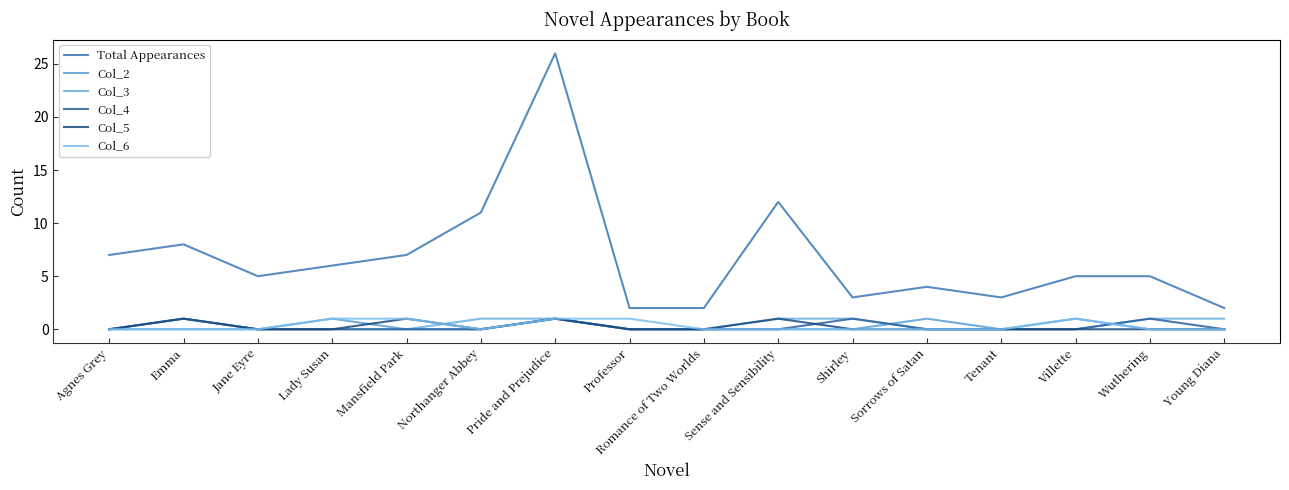

Reading right to left, extract all data points from this chart.

Total Appearances: Young Diana=2	Wuthering=5	Villette=5	Tenant=3	Sorrows of Satan=4	Shirley=3	Sense and Sensibility=12	Romance of Two Worlds=2	Professor=2	Pride and Prejudice=26	Northanger Abbey=11	Mansfield Park=7	Lady Susan=6	Jane Eyre=5	Emma=8	Agnes Grey=7
Col_2: Young Diana=0	Wuthering=0	Villette=1	Tenant=0	Sorrows of Satan=1	Shirley=0	Sense and Sensibility=0	Romance of Two Worlds=0	Professor=0	Pride and Prejudice=1	Northanger Abbey=0	Mansfield Park=0	Lady Susan=1	Jane Eyre=0	Emma=0	Agnes Grey=0
Col_3: Young Diana=1	Wuthering=1	Villette=0	Tenant=0	Sorrows of Satan=0	Shirley=1	Sense and Sensibility=1	Romance of Two Worlds=0	Professor=0	Pride and Prejudice=1	Northanger Abbey=1	Mansfield Park=0	Lady Susan=0	Jane Eyre=0	Emma=1	Agnes Grey=0
Col_4: Young Diana=0	Wuthering=1	Villette=0	Tenant=0	Sorrows of Satan=0	Shirley=1	Sense and Sensibility=0	Romance of Two Worlds=0	Professor=0	Pride and Prejudice=1	Northanger Abbey=0	Mansfield Park=0	Lady Susan=0	Jane Eyre=0	Emma=1	Agnes Grey=0
Col_5: Young Diana=0	Wuthering=0	Villette=0	Tenant=0	Sorrows of Satan=0	Shirley=0	Sense and Sensibility=1	Romance of Two Worlds=0	Professor=0	Pride and Prejudice=1	Northanger Abbey=0	Mansfield Park=1	Lady Susan=0	Jane Eyre=0	Emma=1	Agnes Grey=0
Col_6: Young Diana=0	Wuthering=0	Villette=1	Tenant=0	Sorrows of Satan=0	Shirley=0	Sense and Sensibility=0	Romance of Two Worlds=0	Professor=1	Pride and Prejudice=1	Northanger Abbey=0	Mansfield Park=1	Lady Susan=1	Jane Eyre=0	Emma=0	Agnes Grey=0